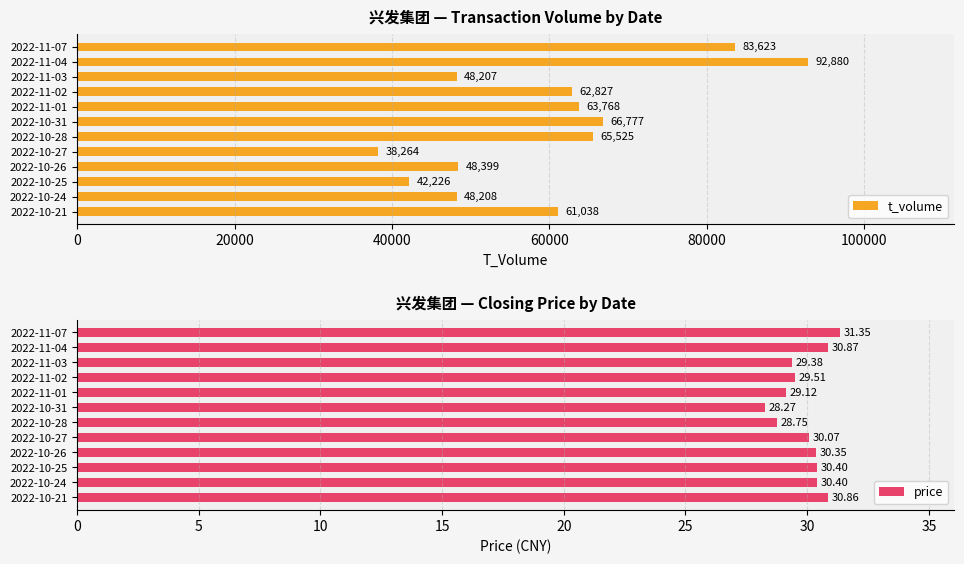

The value of price at 2022-10-24 is 15.5. True or false?

False